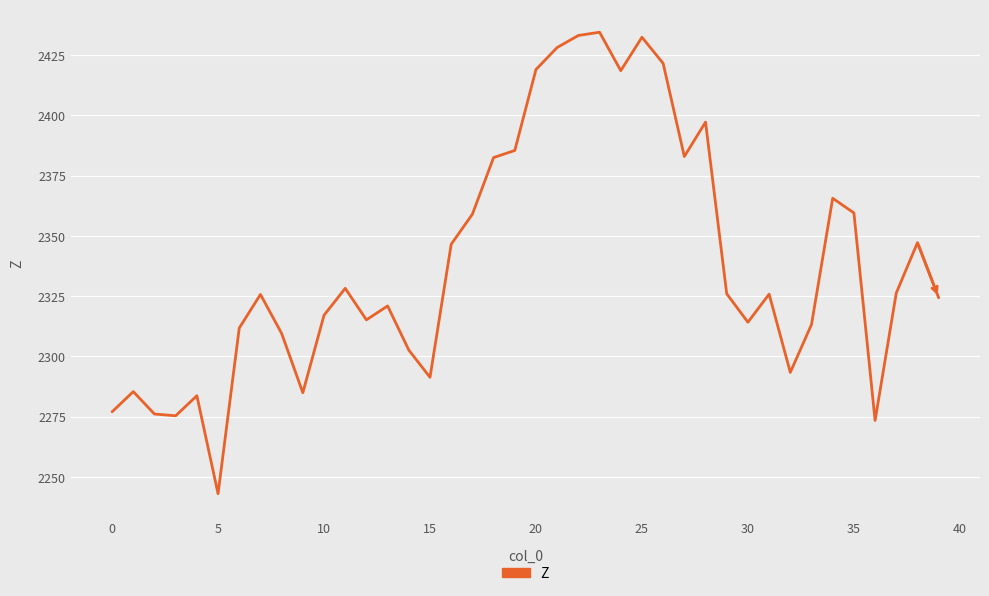

What is the average value?

2338.9